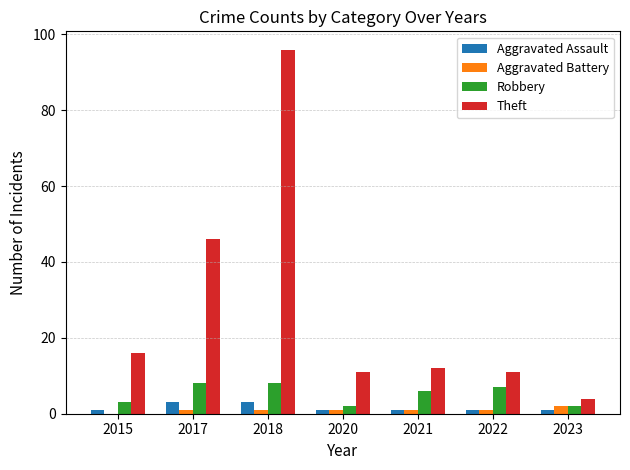

Does the chart contain stacked bars?

No